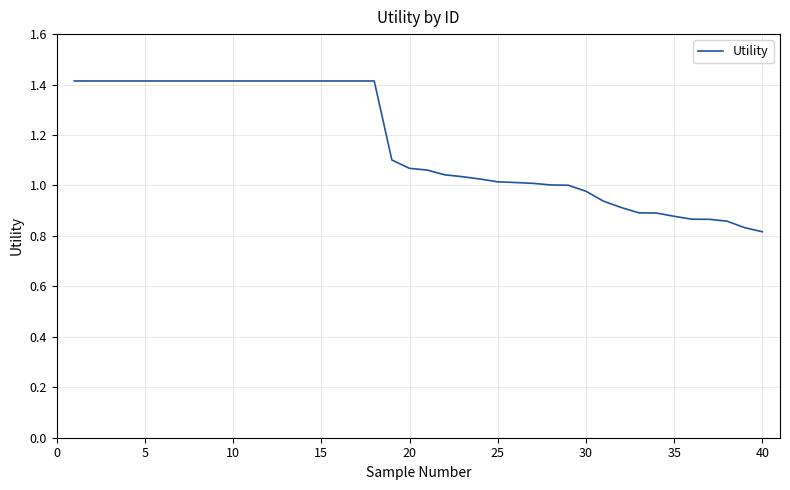

What is the greatest value displayed?

1.4